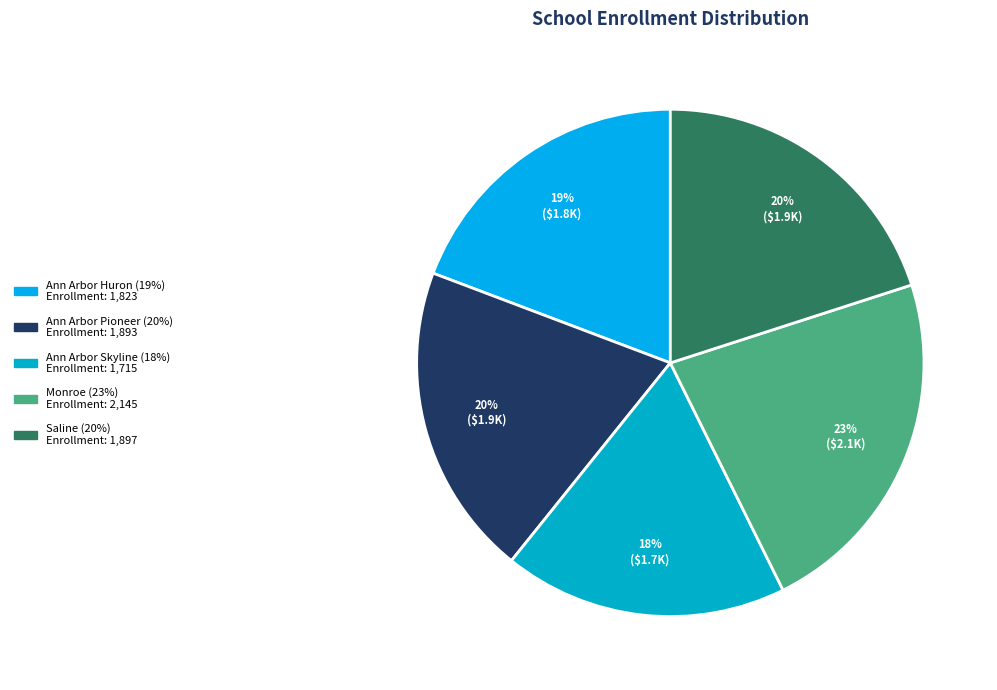

Which has a higher value, Ann Arbor Pioneer or Ann Arbor Skyline?

Ann Arbor Pioneer